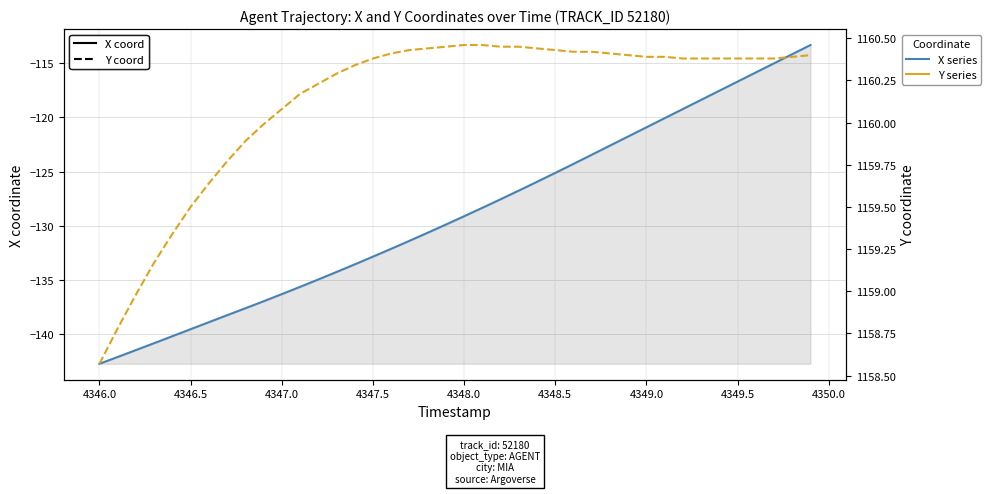

How many data points does each series have?

40